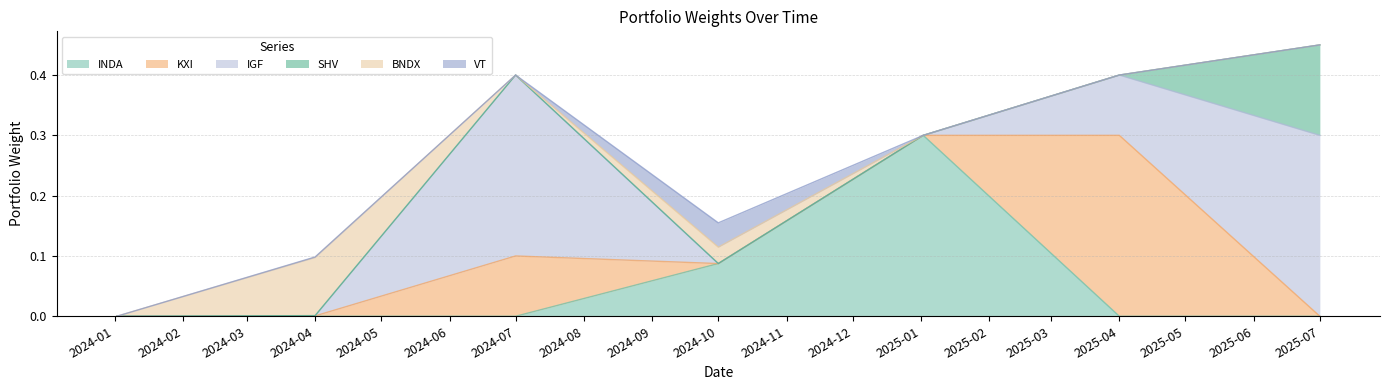

What position from the left is 2025-01-02?

5